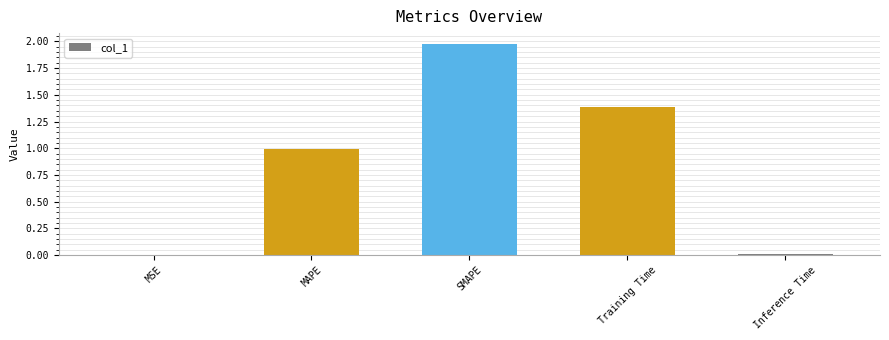

How many series are shown in this chart?

1